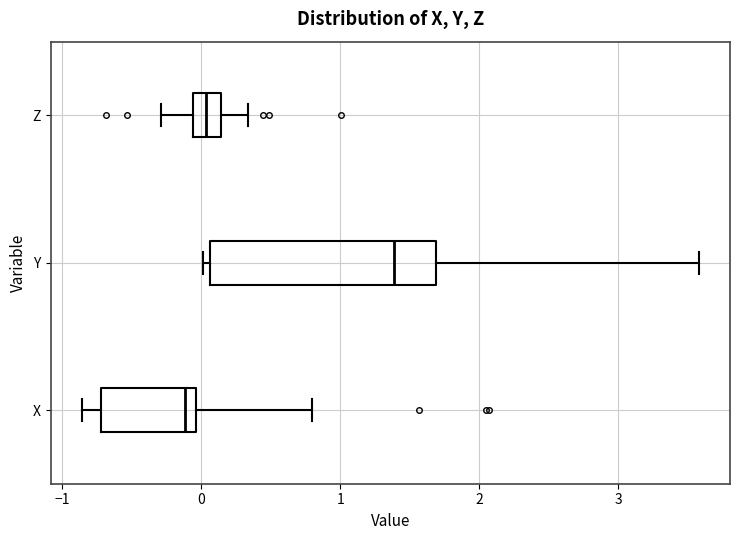

Which box is the widest, from its left edge to its right edge?

Y